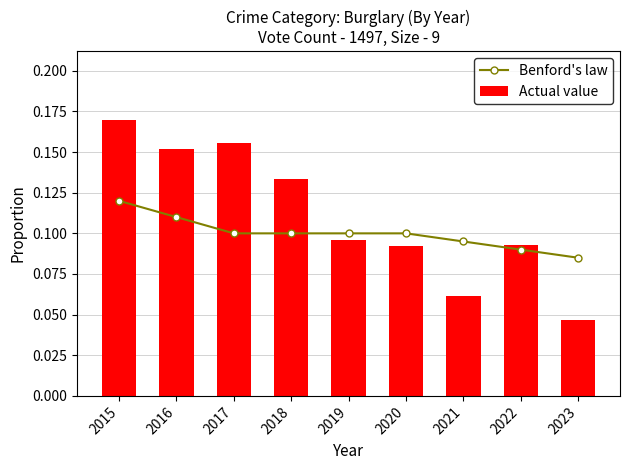

Is the value of Benford's law at 2016 greater than the value of Actual value at 2019?

Yes